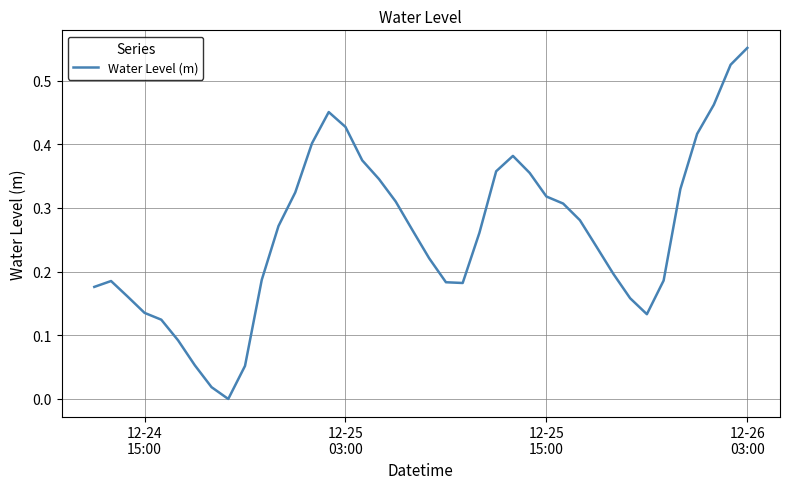

Is this an area chart (filled region under the line)?

No